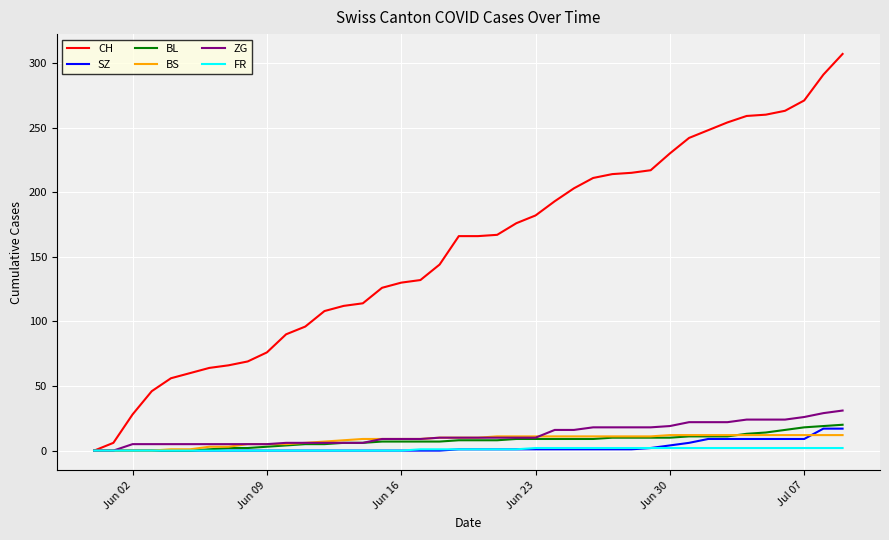

What are all the series names shown in the legend?

CH, SZ, BL, BS, ZG, FR